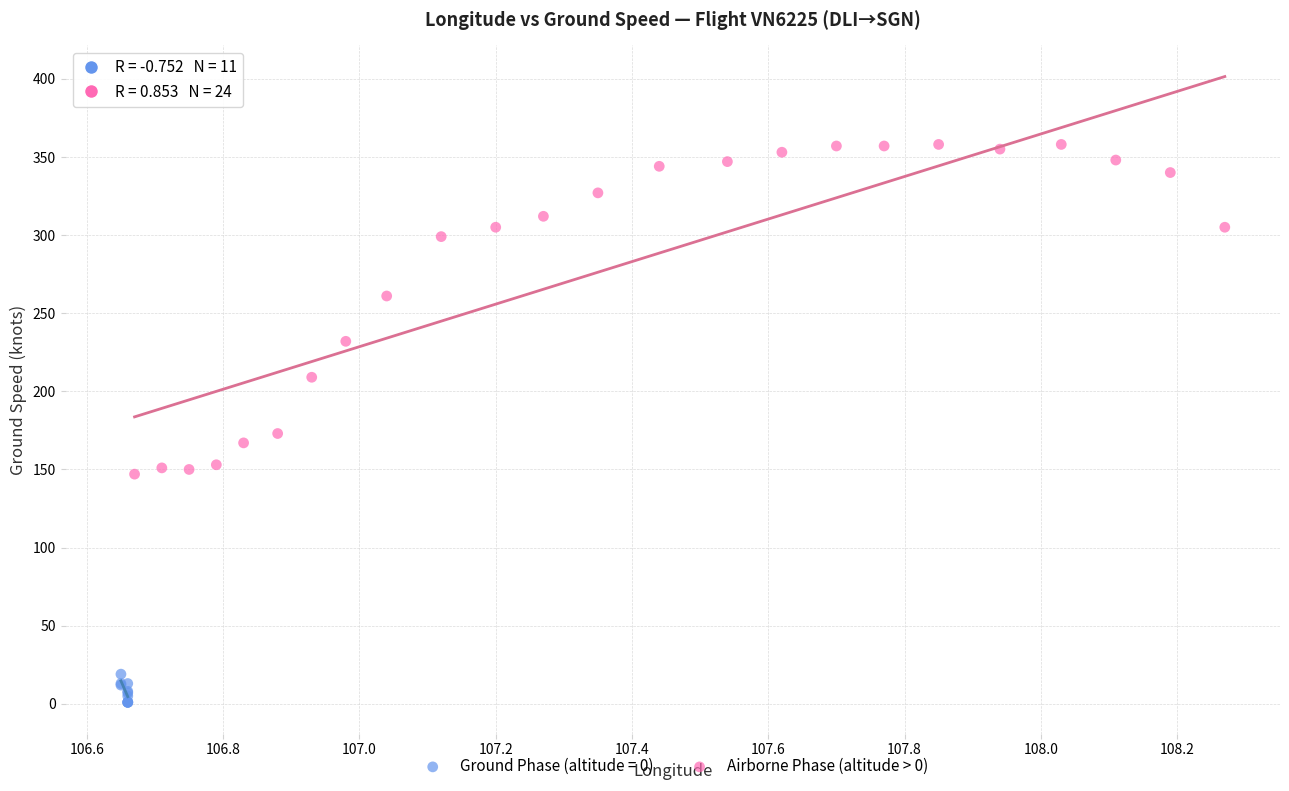

Which series contains the lowest Y value?

Ground Phase (altitude = 0)